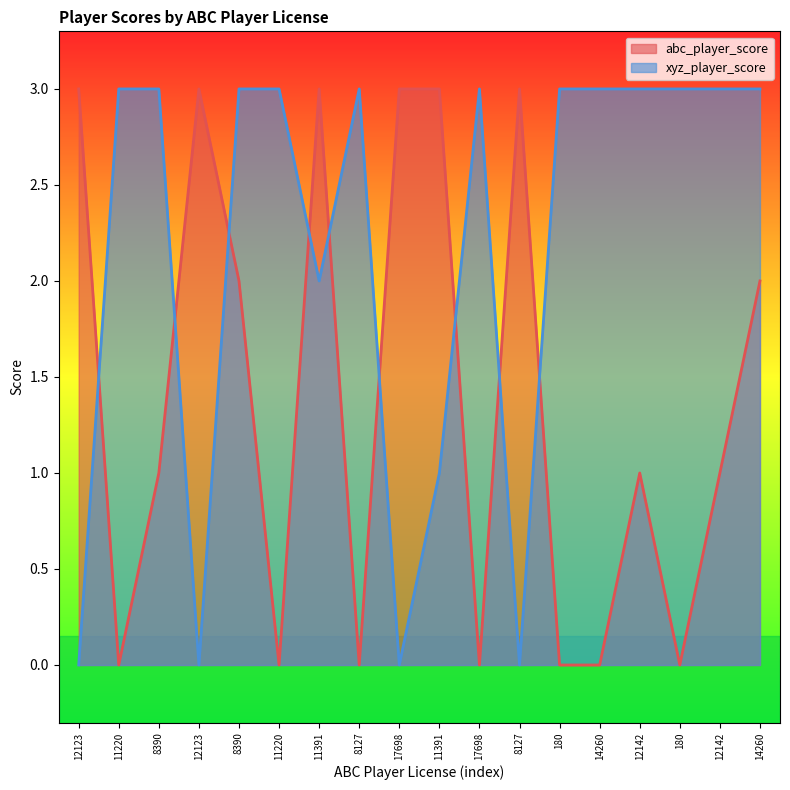

How many lines are shown in the chart?

2